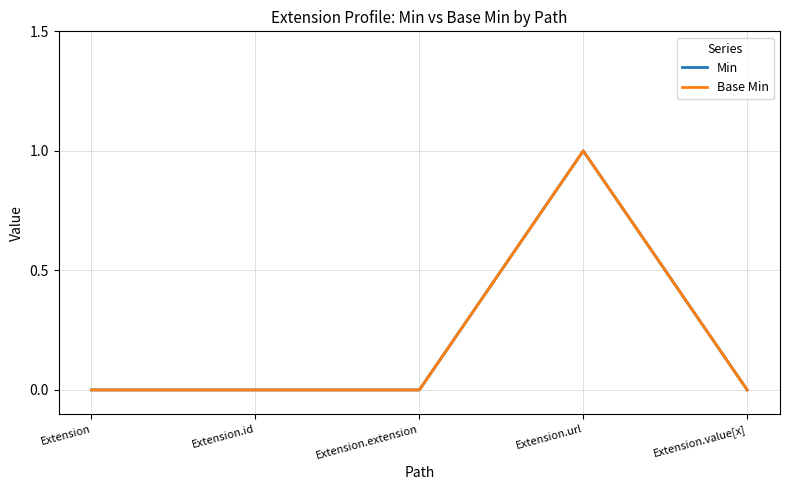

Does the chart display data point markers on the line(s)?

No